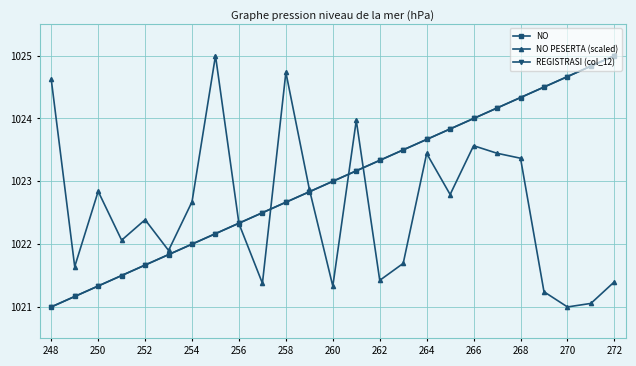

True or false: NO PESERTA (scaled) has more than 2 points higher than both neighbors.

True